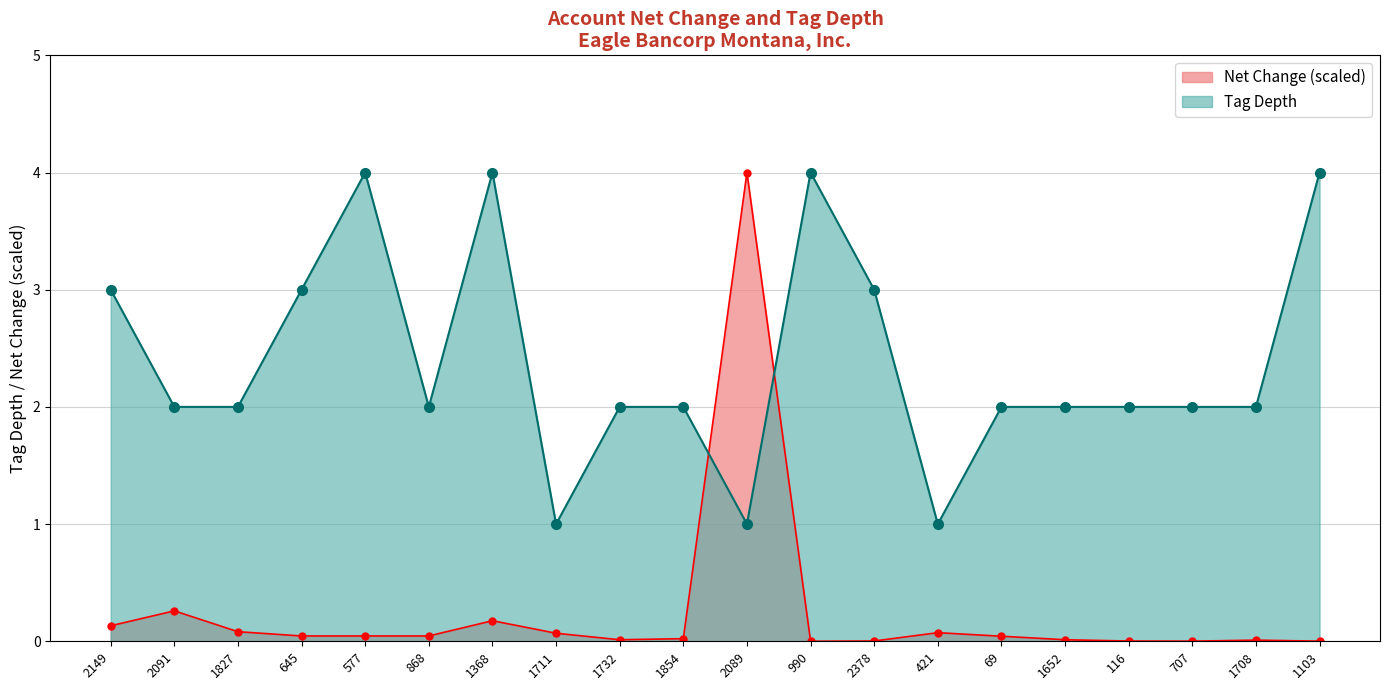

What is the difference between the second highest and second lowest values in the tag_depth_positive series?

3